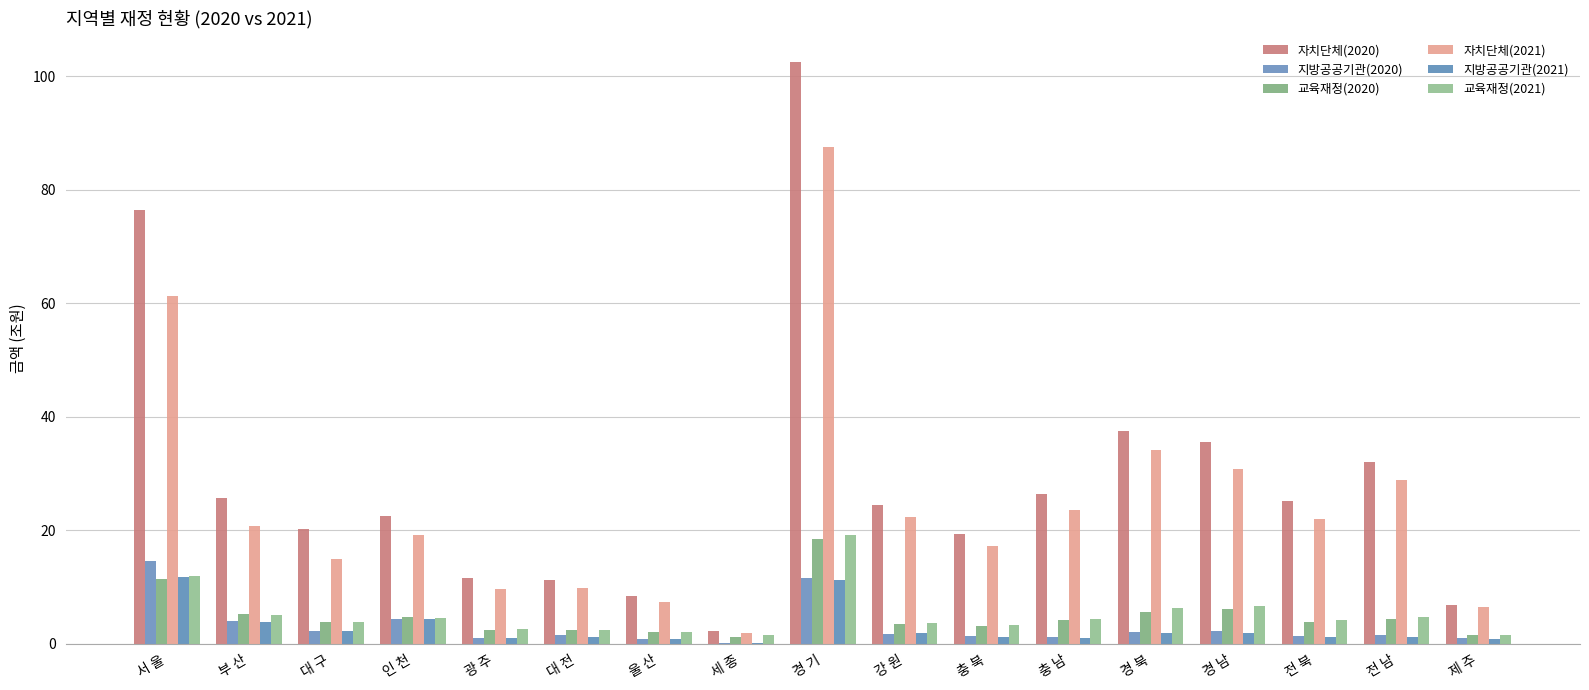

Read the 교육재정(2020) value at 세 종.

1.1